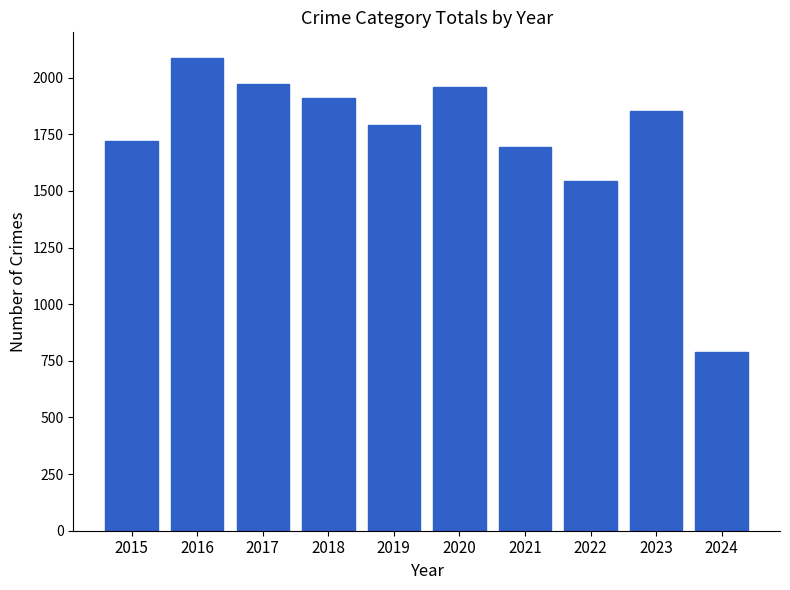

Which category has the lowest value across all series?

2024